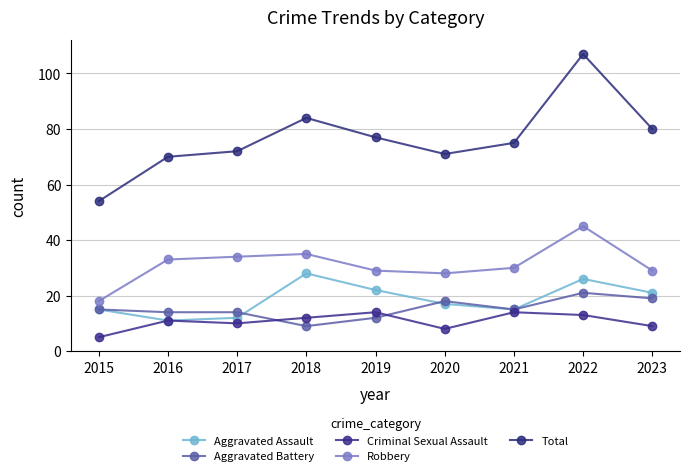

How many lines are shown in the chart?

5